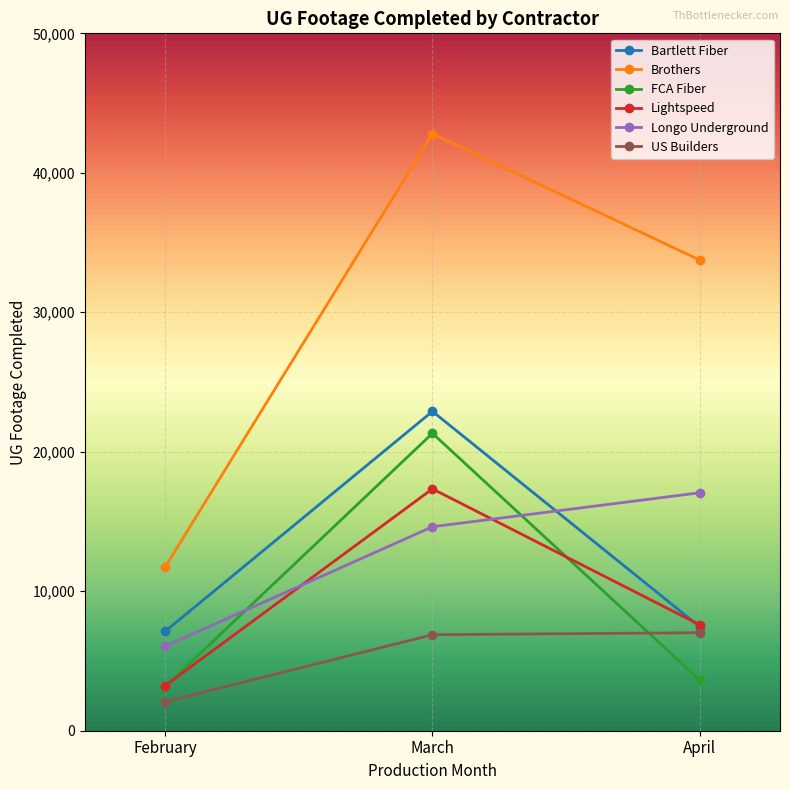

Rank the categories by Longo Underground value from highest to lowest.

April, March, February